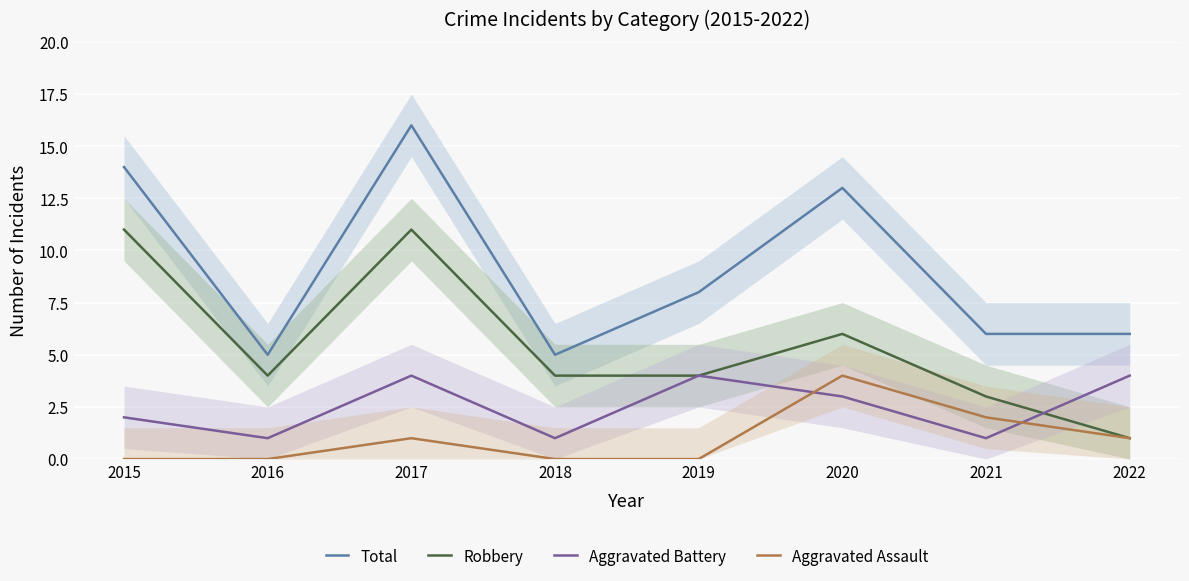

How many series are shown in this chart?

4